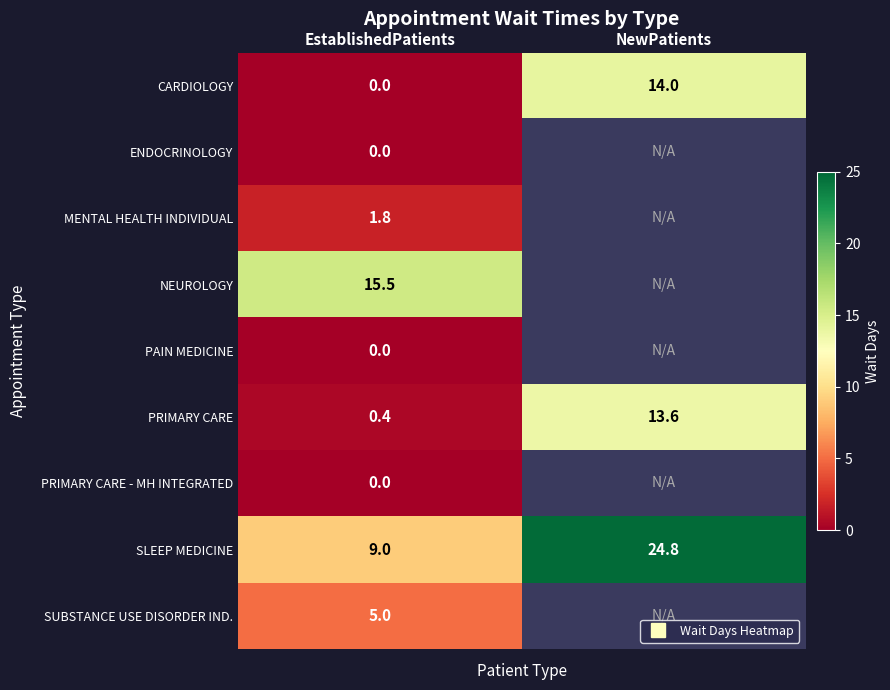

What is the total value across all series at EstablishedPatients?

31.7